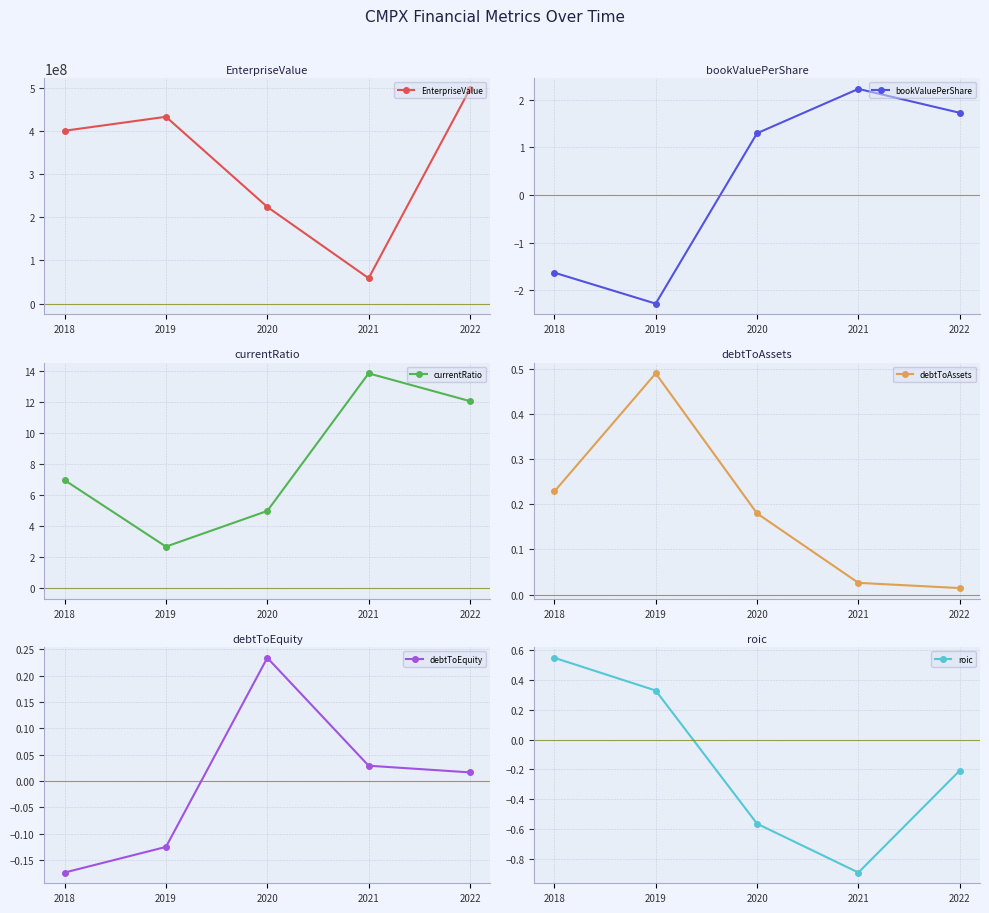

True or false: EnterpriseValue has more than 2 interior local peaks.

False